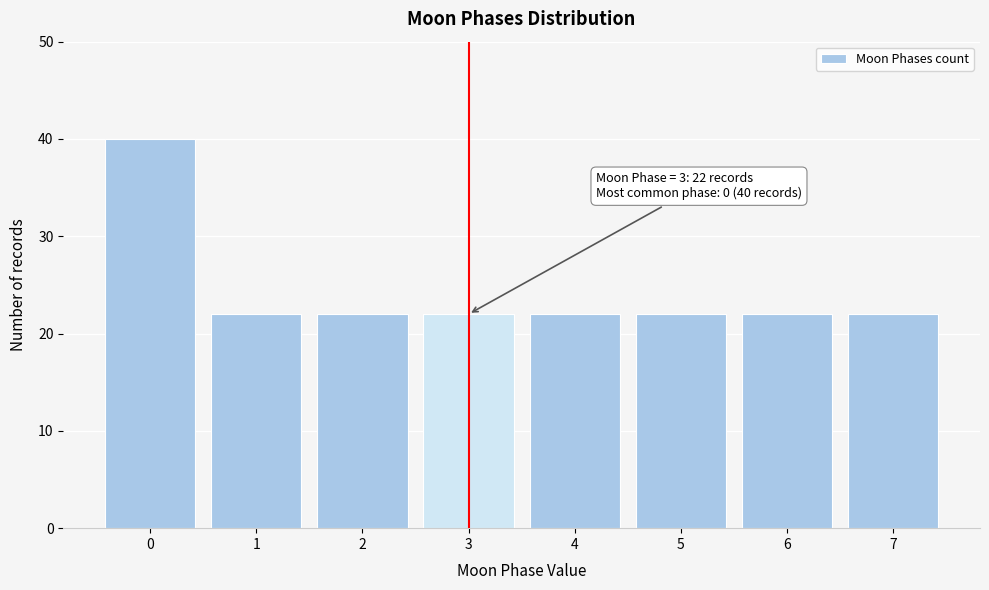

Over which range of the x-axis is the bar tallest?

-0.5 to 0.5